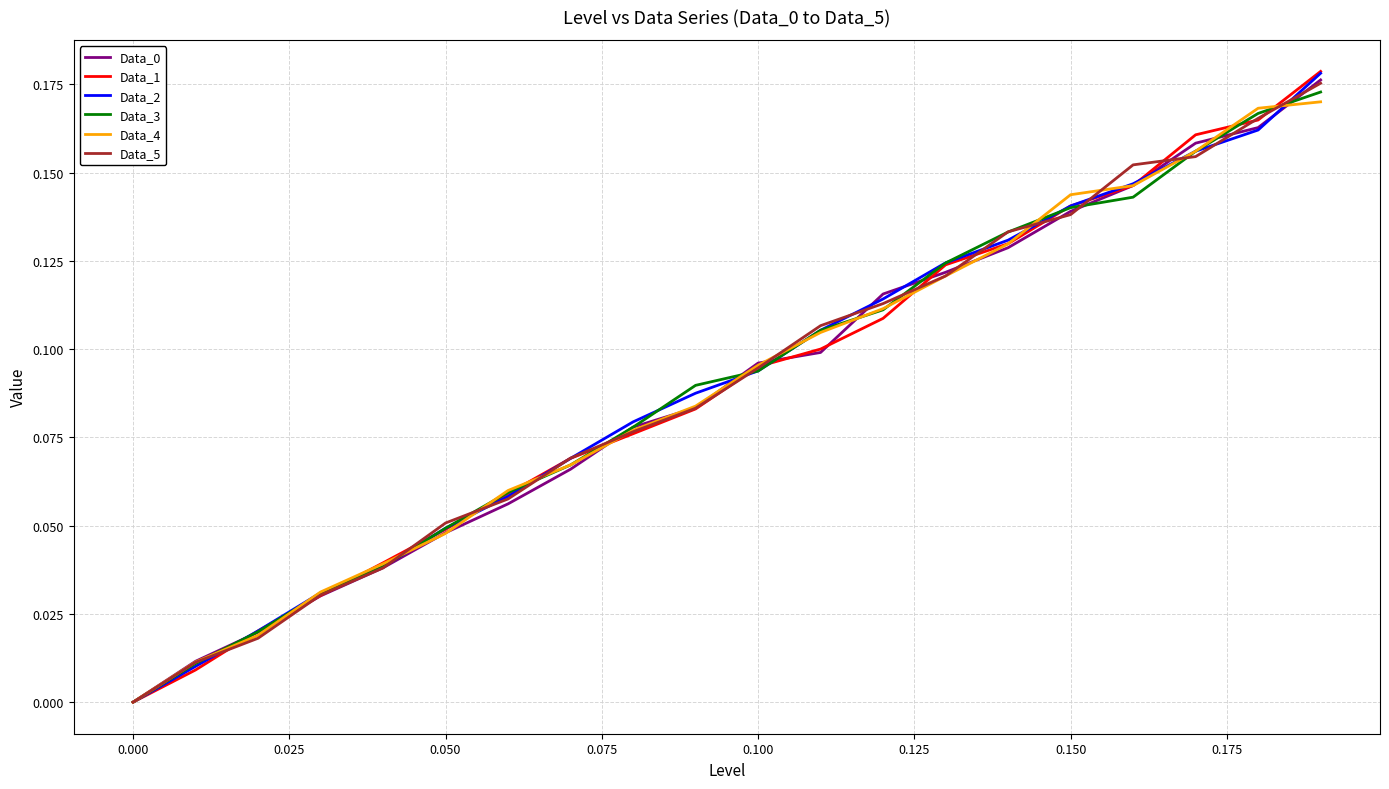

Is this an area chart (filled region under the line)?

No